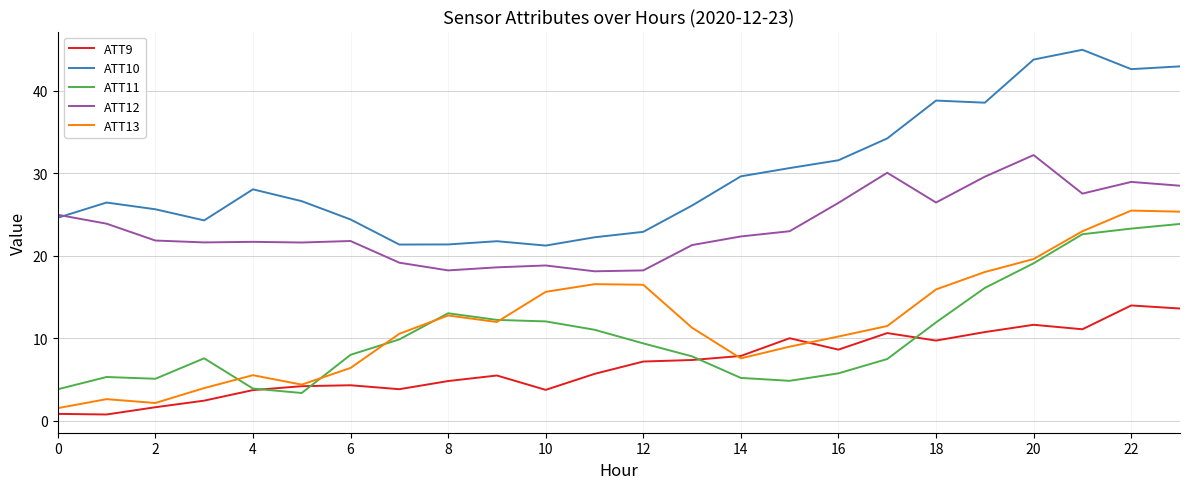

True or false: ATT12 and ATT9 cross at least once.

False